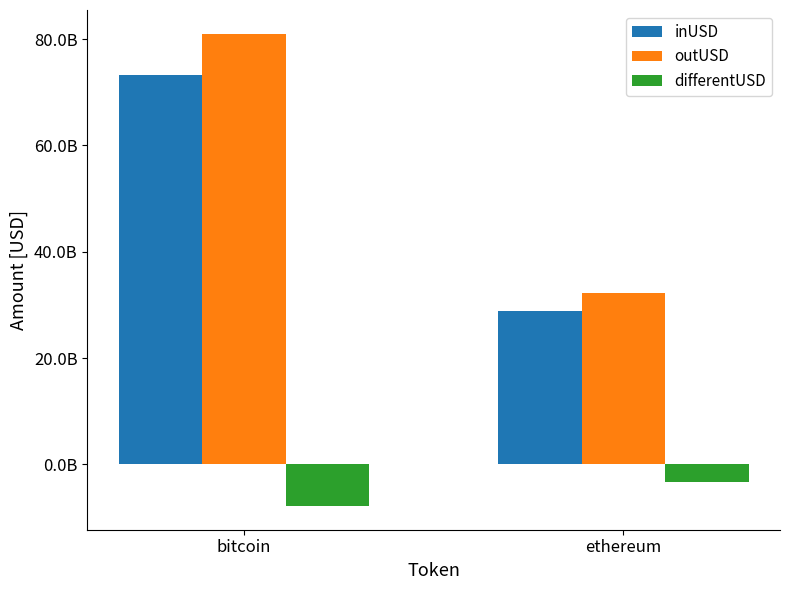

What are all the series names shown in the legend?

inUSD, outUSD, differentUSD